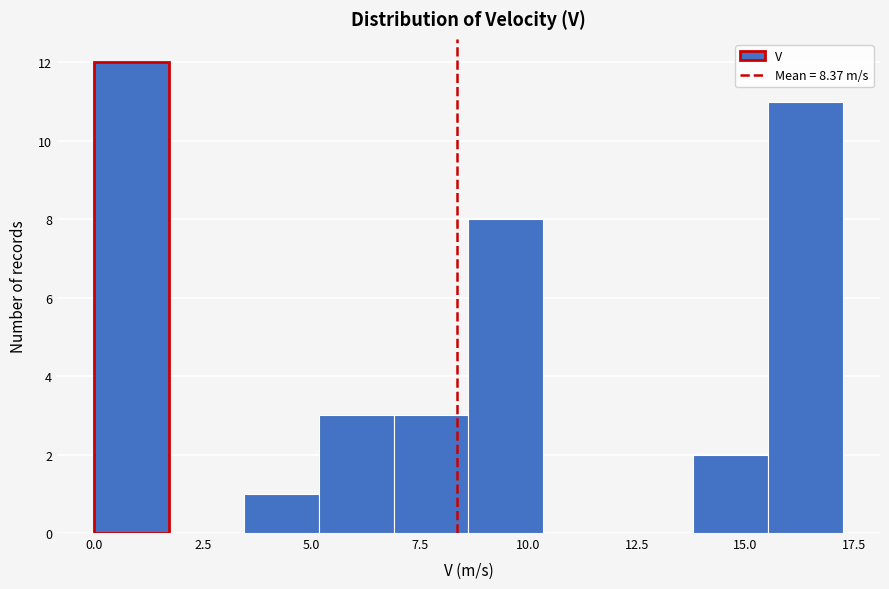

Around what value on the x-axis is the tallest bar? Give the approximate position of its centre, as read against the axis.

1.0